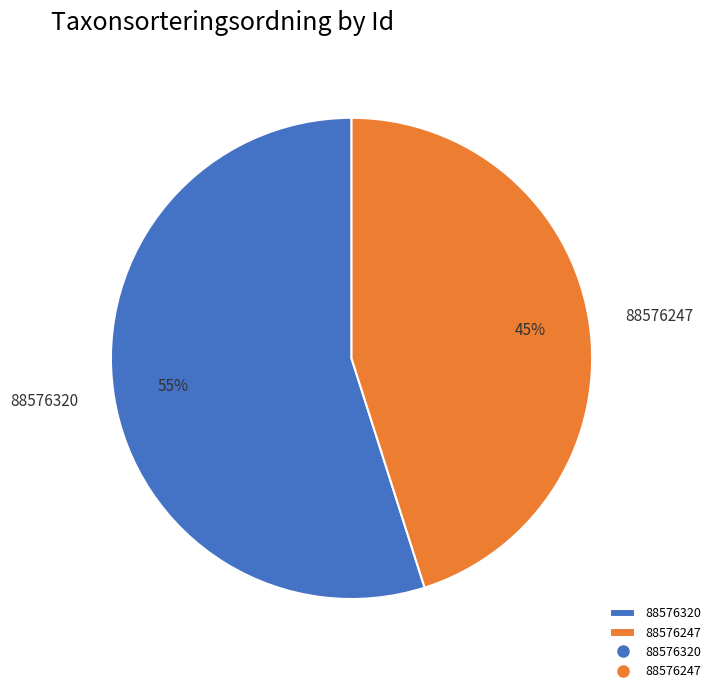

How many slices are in this pie chart?

2